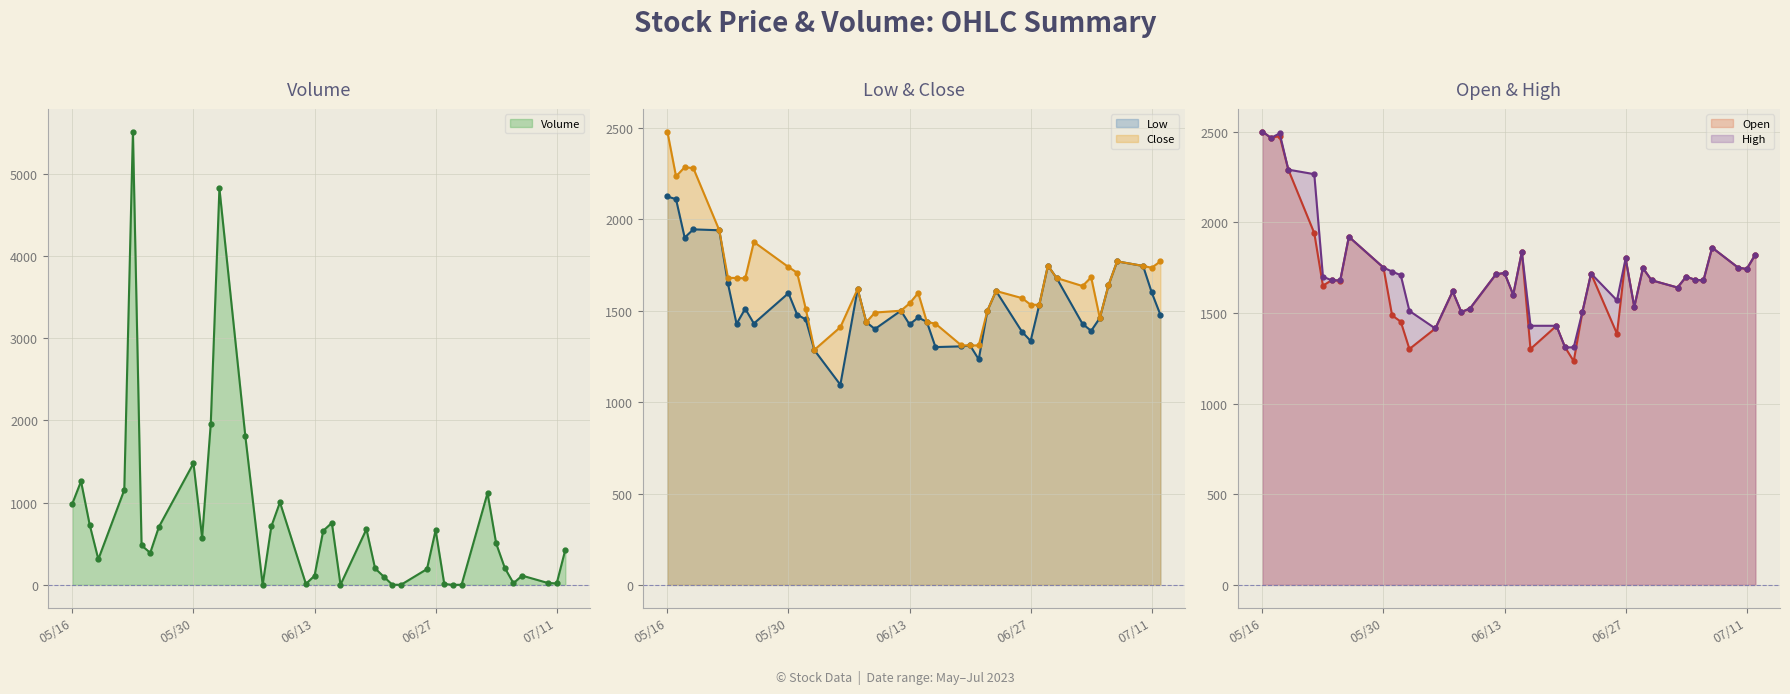

Which series has the largest range (max minus min)?

Volume line